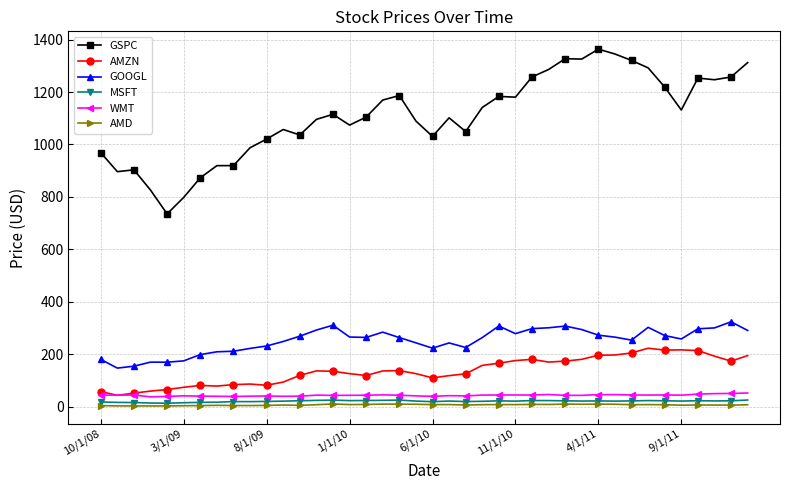

What is the value of the GOOGL point at the 25th from the left?

307.2